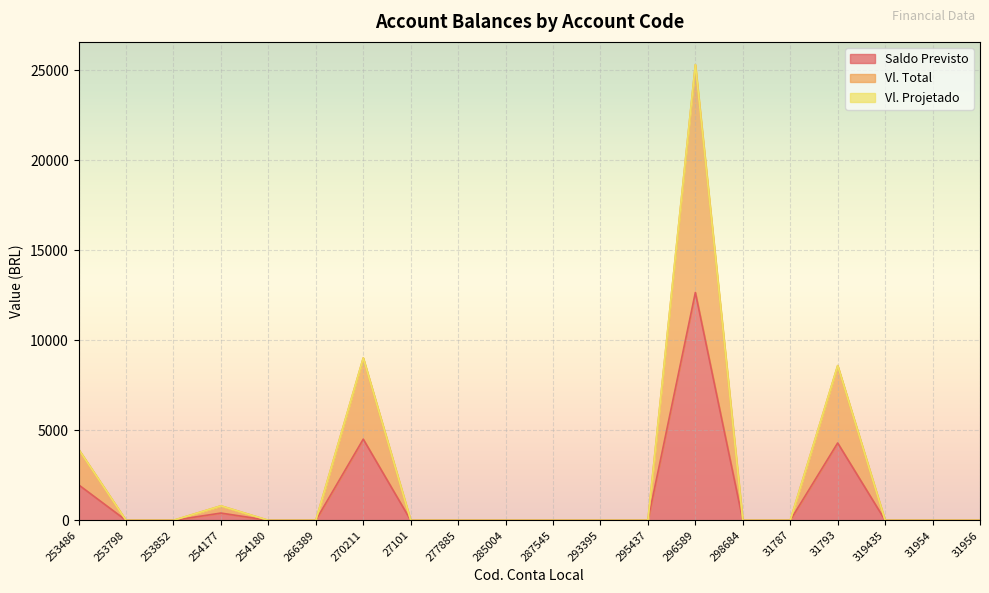

What position from the left is 266389?

6